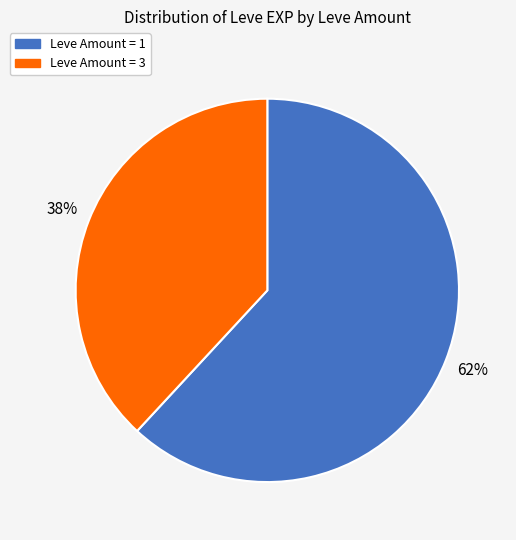

To the nearest percent, what is the average slice percentage?

50%